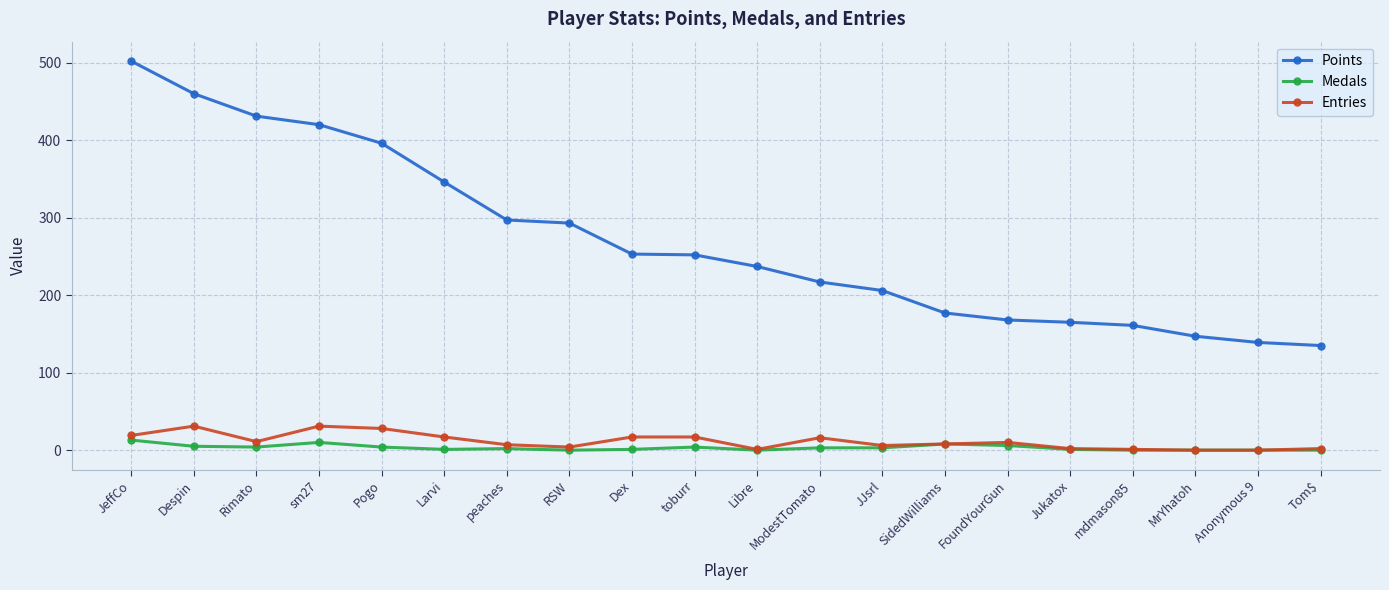

The Points series shows 237 at Libre. True or false?

True